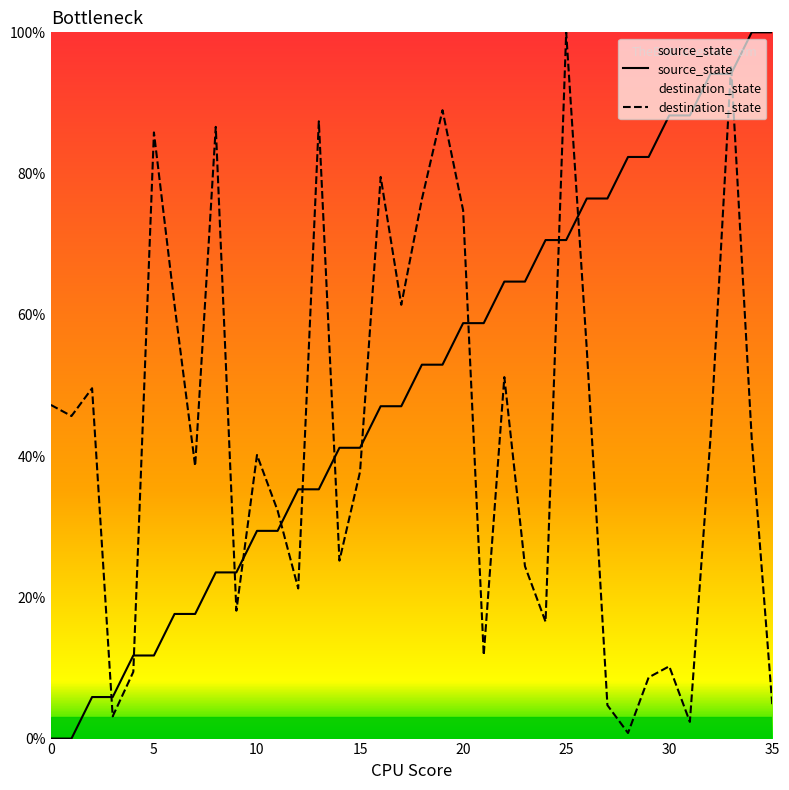

What is the approximate value of source_state at 34?

100.0